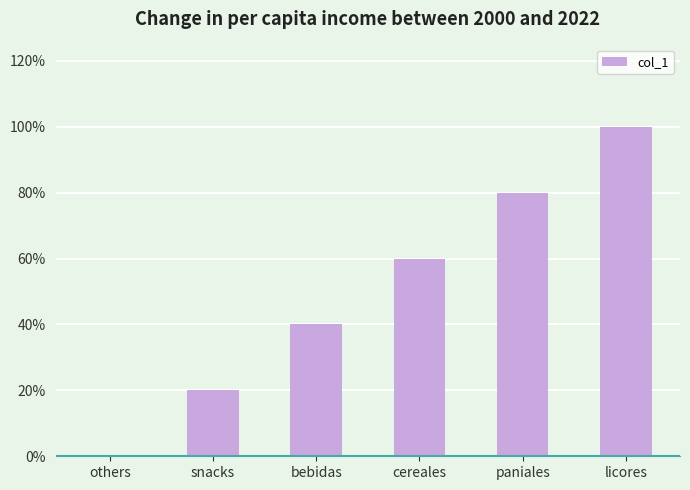

Which category has the highest value across all series?

licores